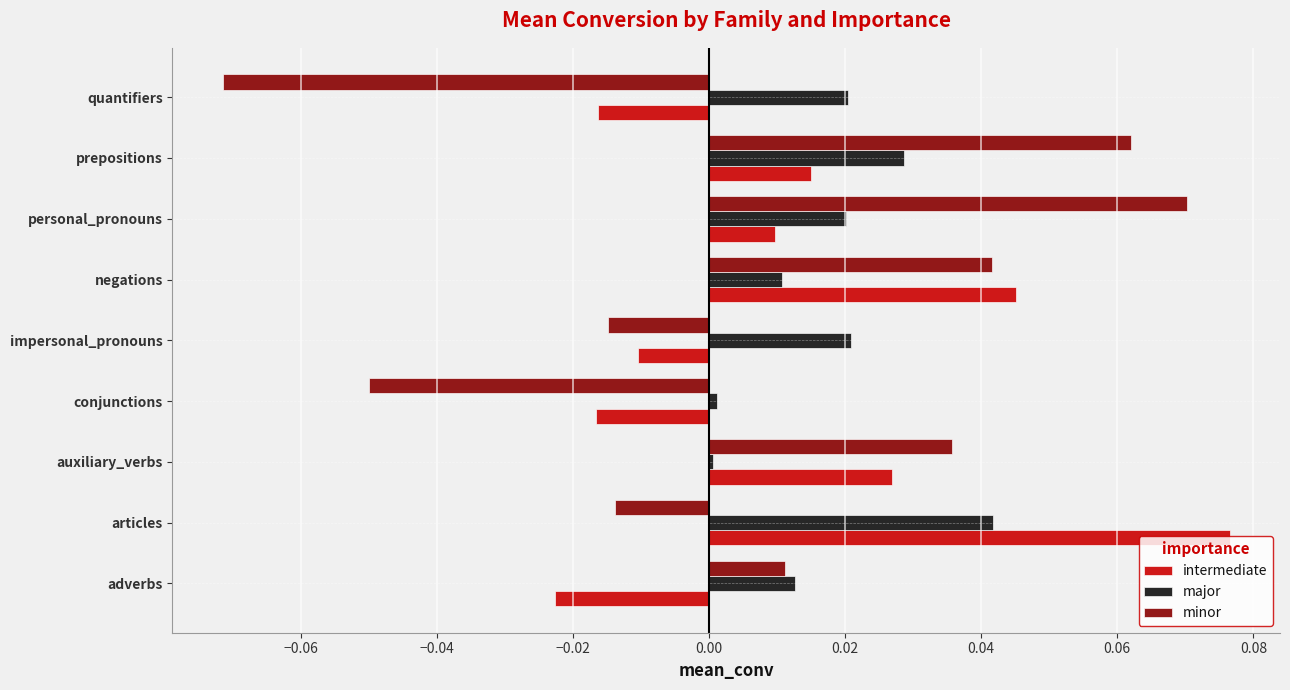

Which series has the widest spread of values?

minor